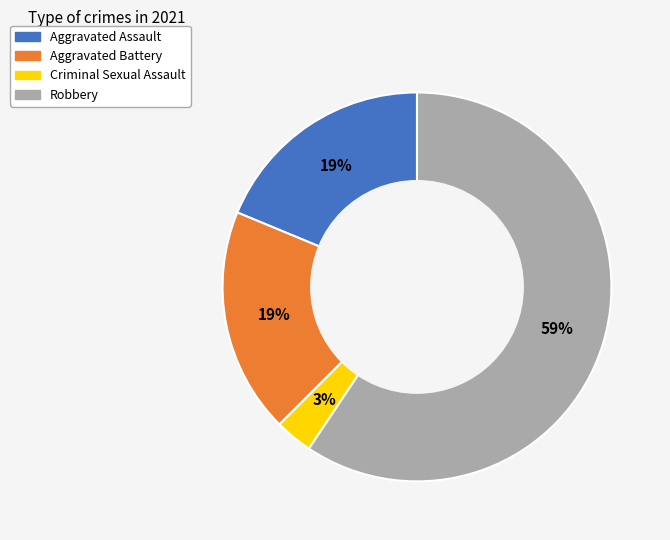

Which category has the biggest portion of the pie?

Robbery